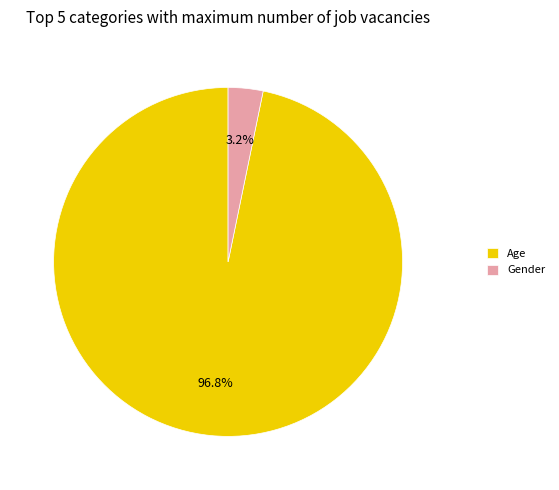

How many segments does this pie chart have?

2